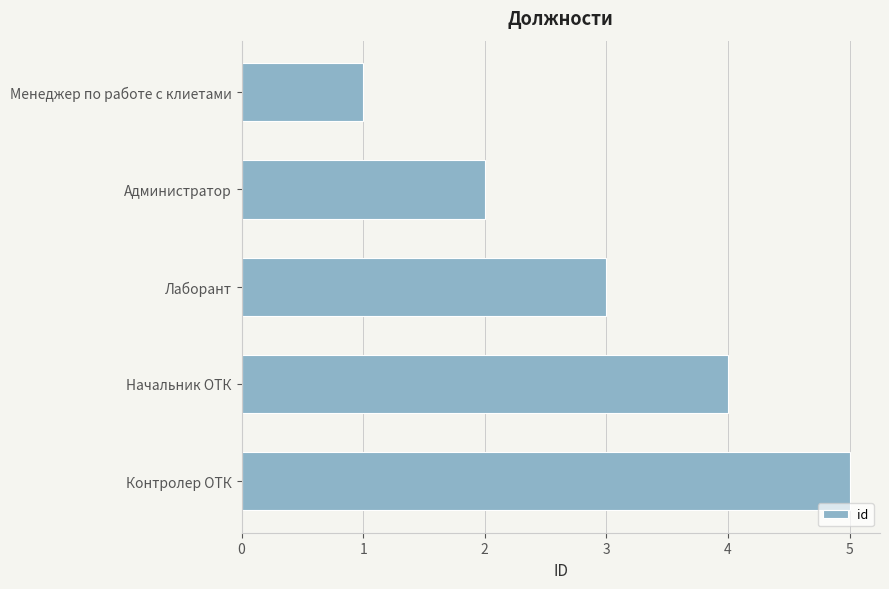

How many data points does each series have?

5